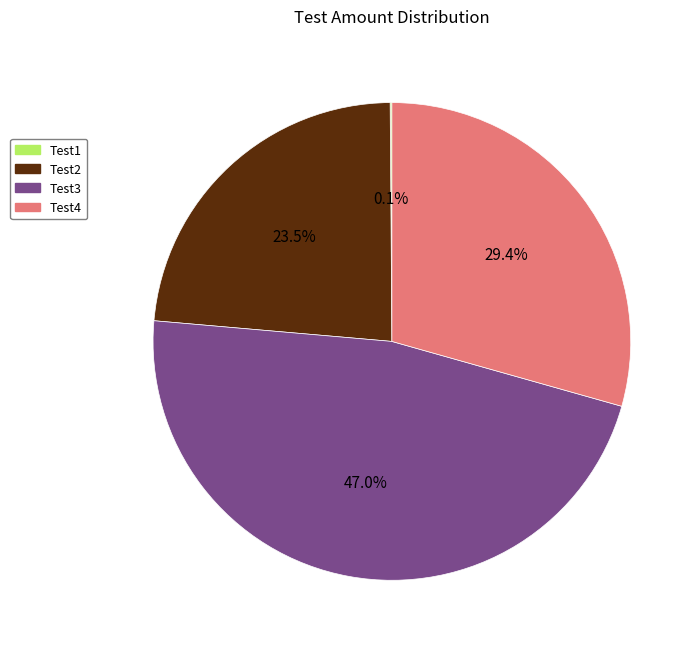

Does Test3 represent more than half of the total?

No